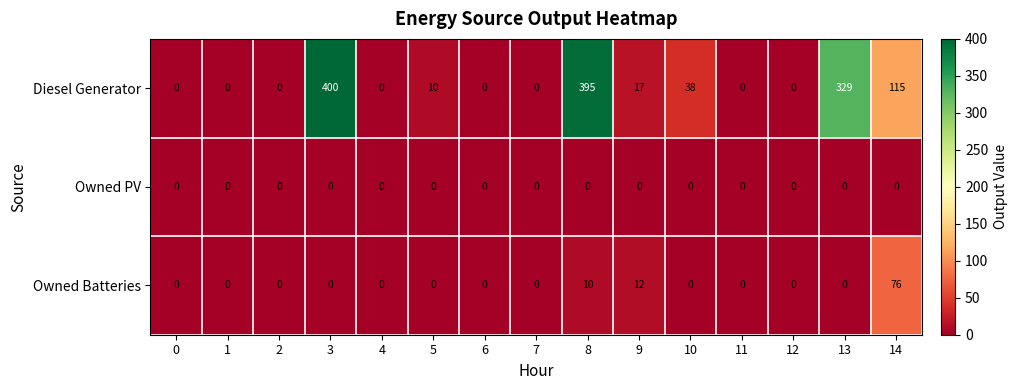

What is the maximum value shown in the chart?

400